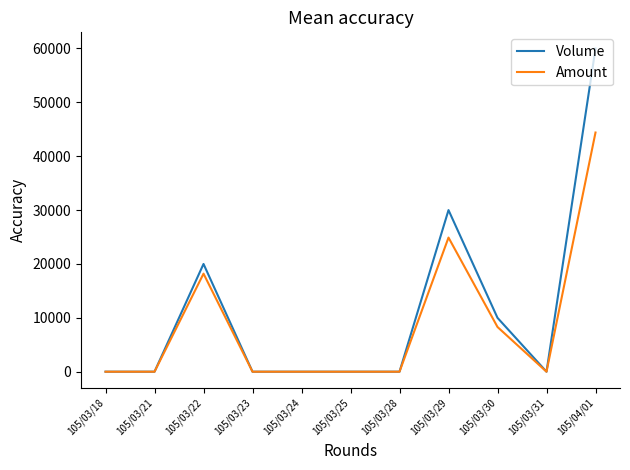

What are all the series names shown in the legend?

Volume, Amount